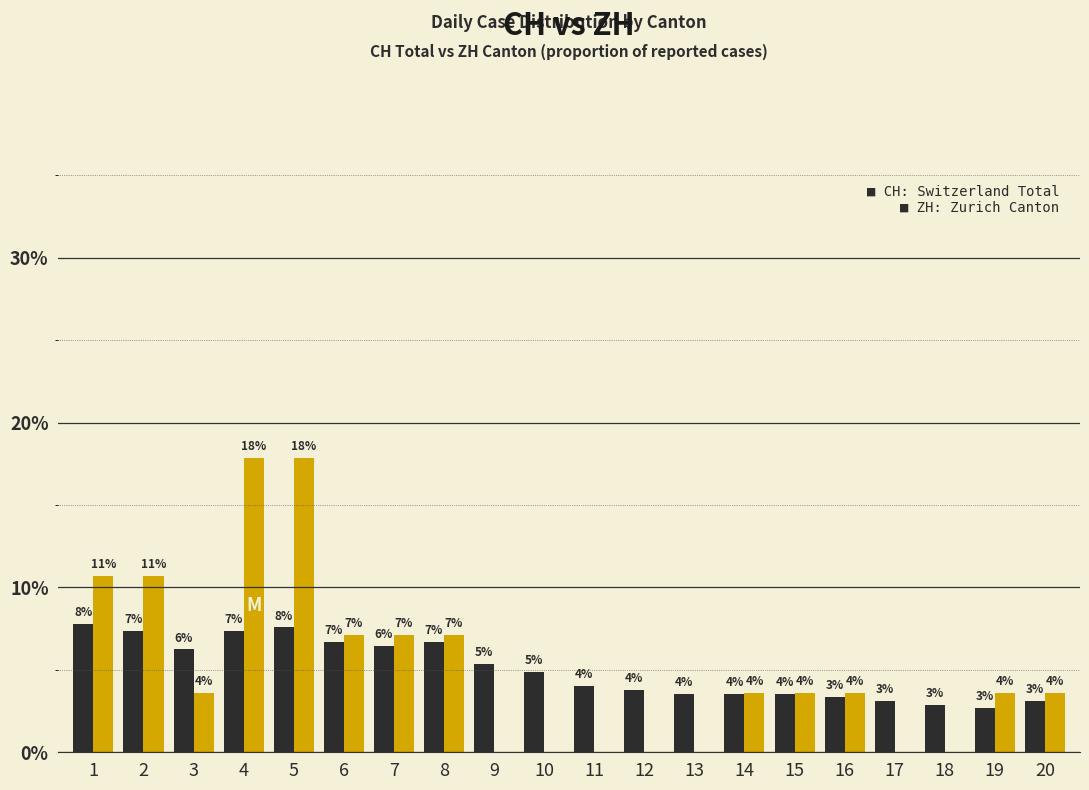

How many groups of bars are there?

20